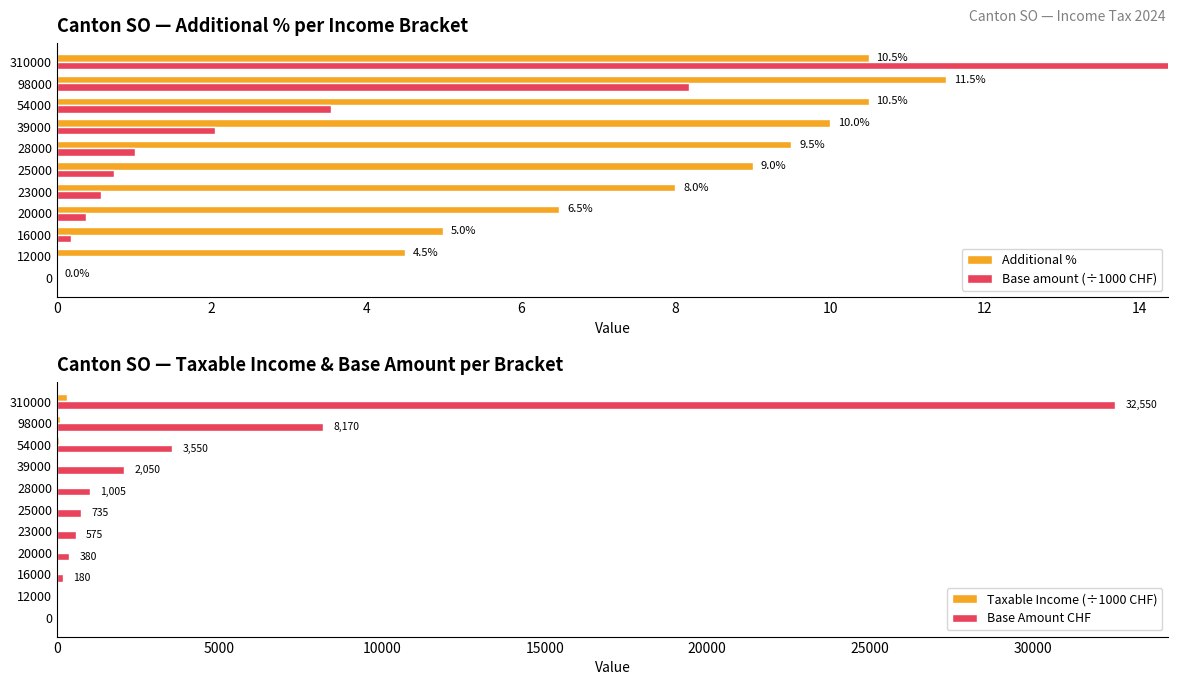

What is the difference between the maximum and minimum values in the Base amount (÷1000 CHF) series?

32.5